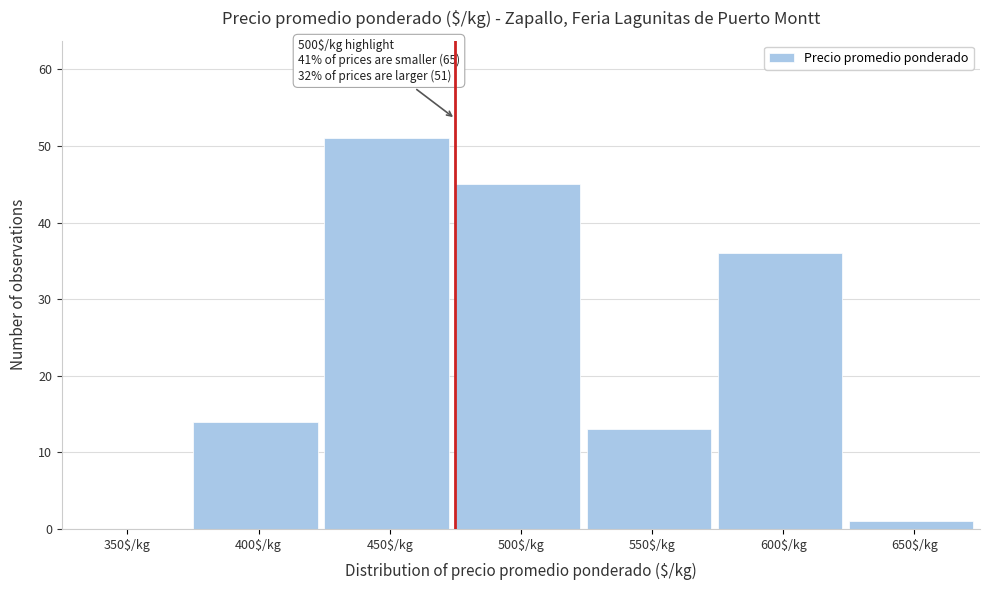

What is the approximate value at 600$/kg?

36